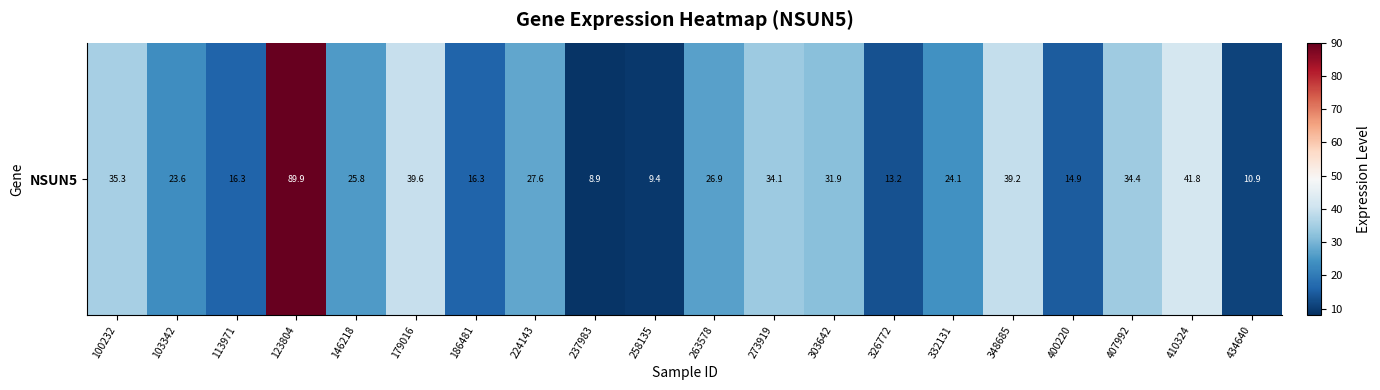

What is the maximum value shown in the chart?

89.9